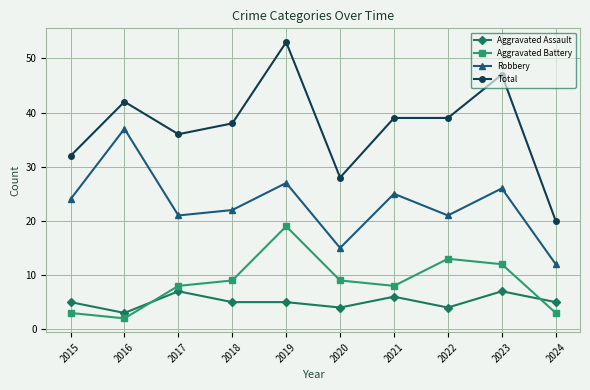

The Aggravated Assault series shows 11 at 2023. True or false?

False